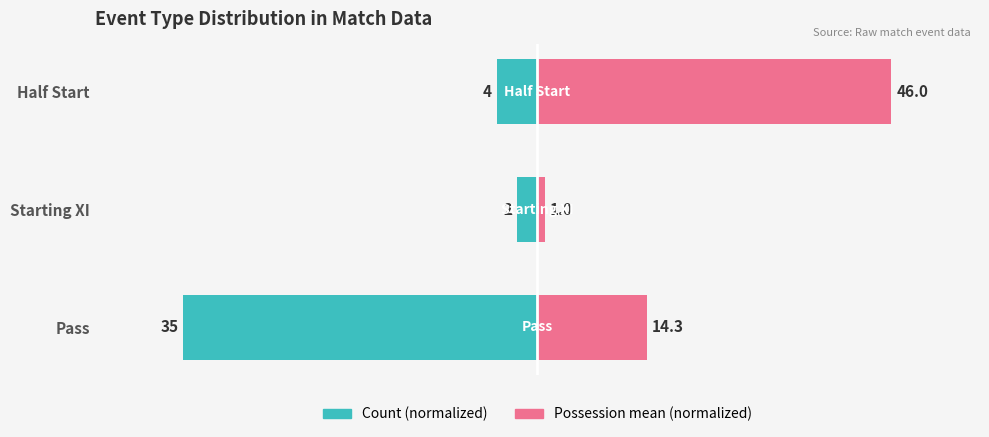

True or false: Count (normalized) has a value of -36.9 at Pass.

False